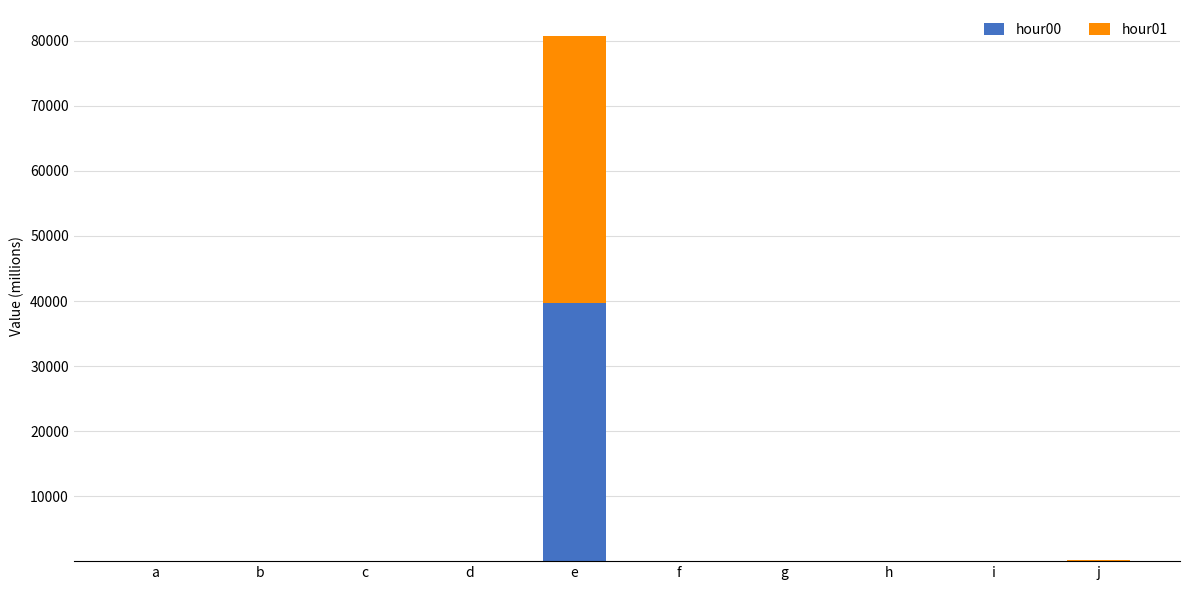

At which category is the sum across all series the highest?

e